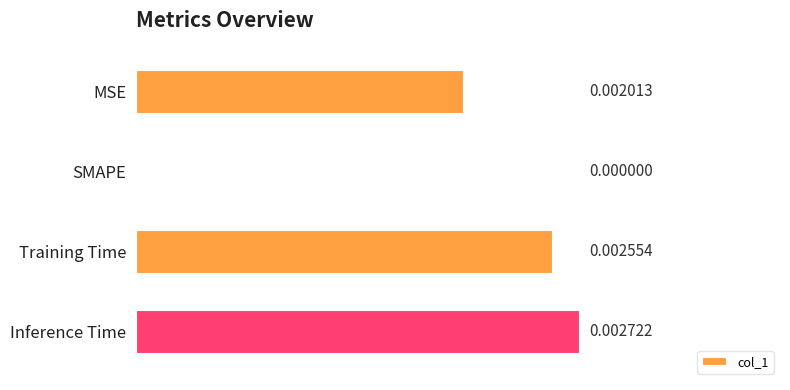

Which has a higher value, Inference Time or SMAPE?

Inference Time